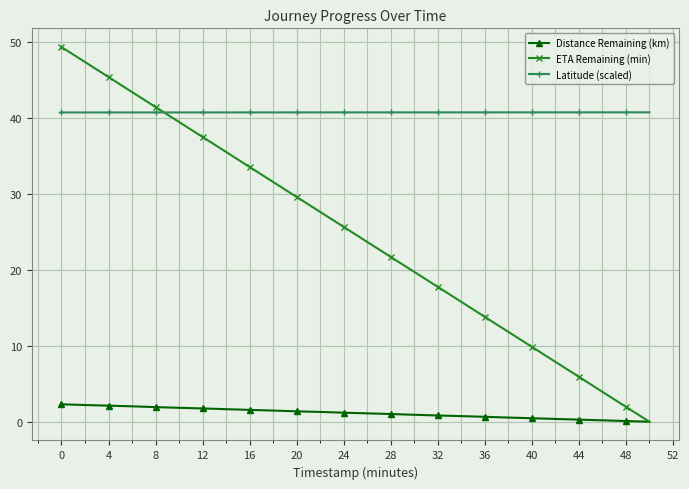

List the series in order of their overall mean, highest first.

Latitude (scaled), ETA Remaining (min), Distance Remaining (km)